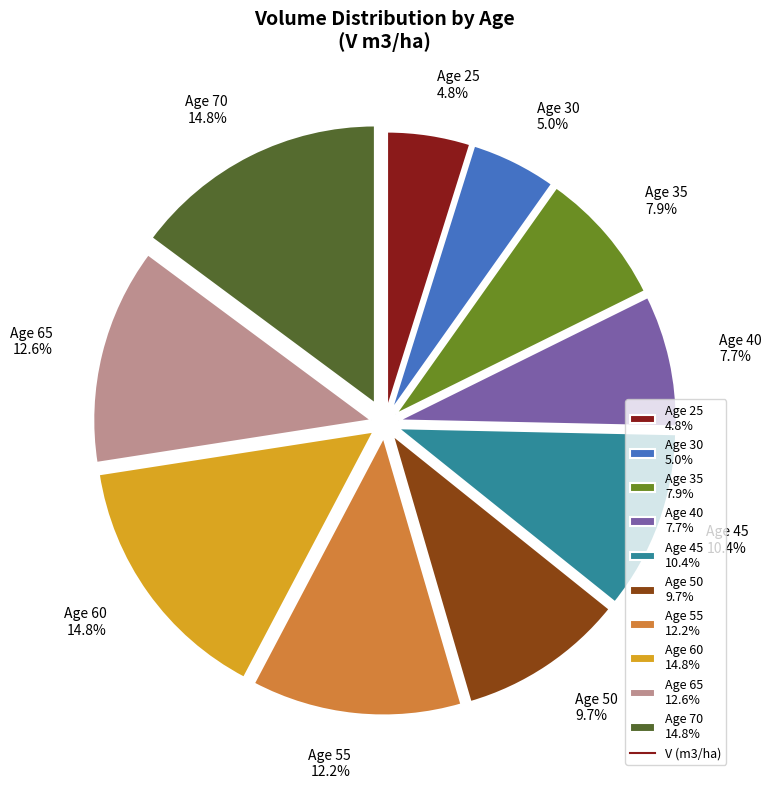

Approximately how many times larger is the value at Age 25 4.8% compared to Age 50 9.7%?

0.5